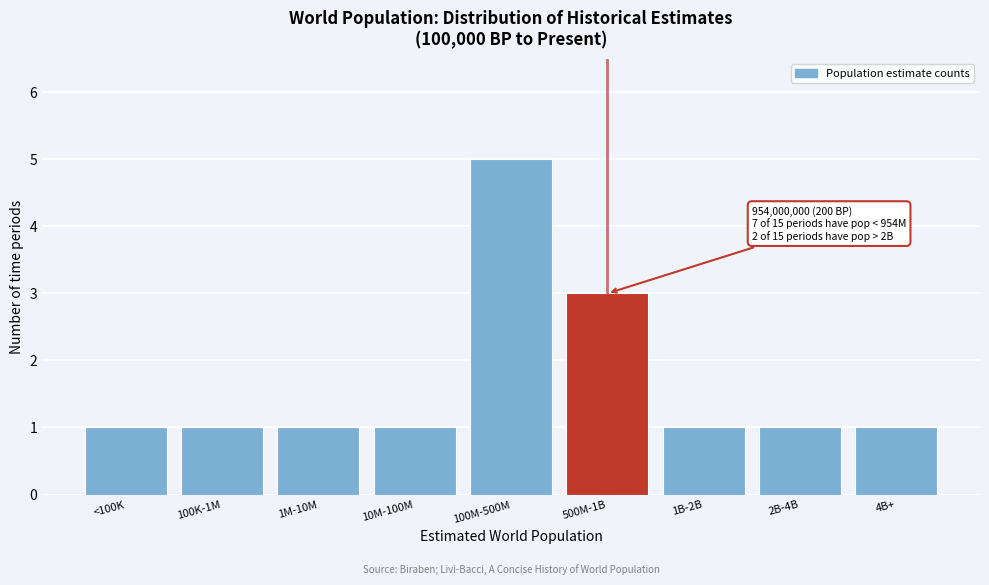

Reading left to right, extract all data points from this chart.

1	1	1	1	5	3	1	1	1